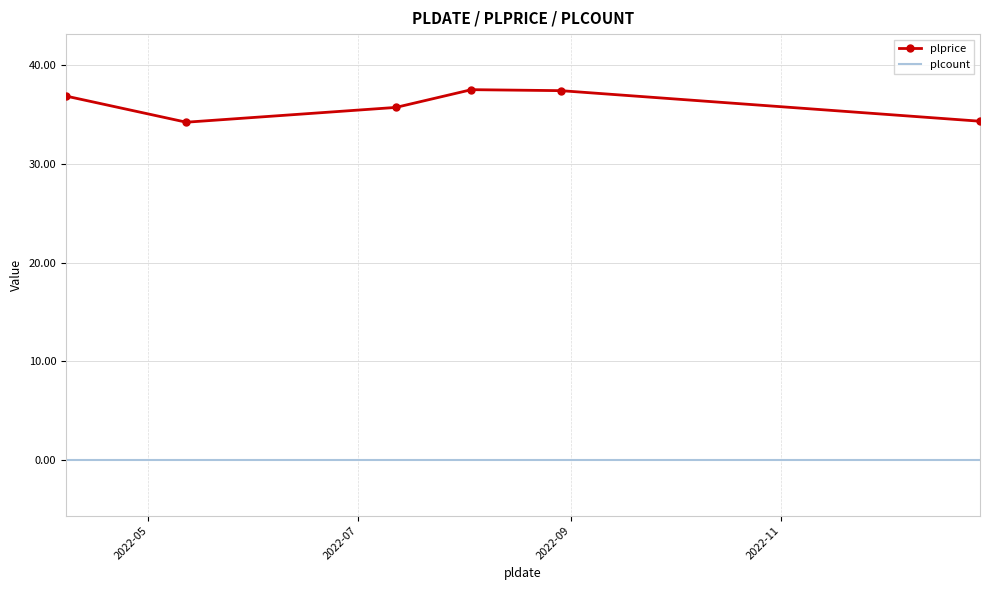

Rank the series by their maximum value, from highest to lowest.

plprice, plcount